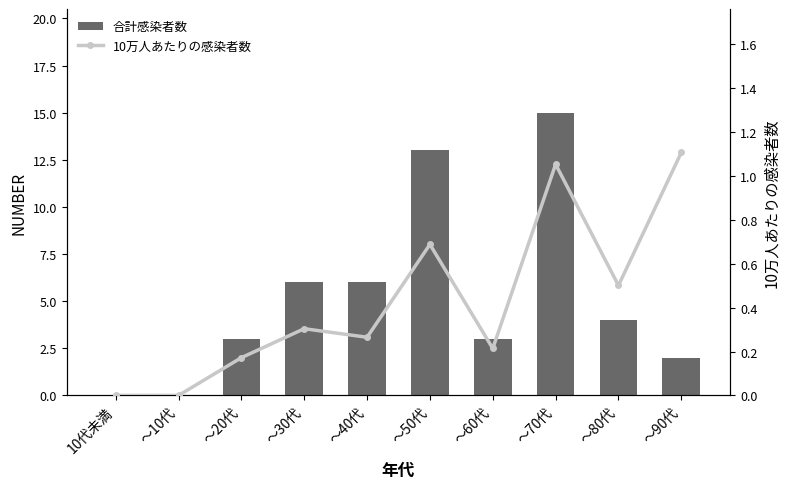

List the series in order of their peak value, lowest first.

10万人あたりの感染者数, 合計感染者数